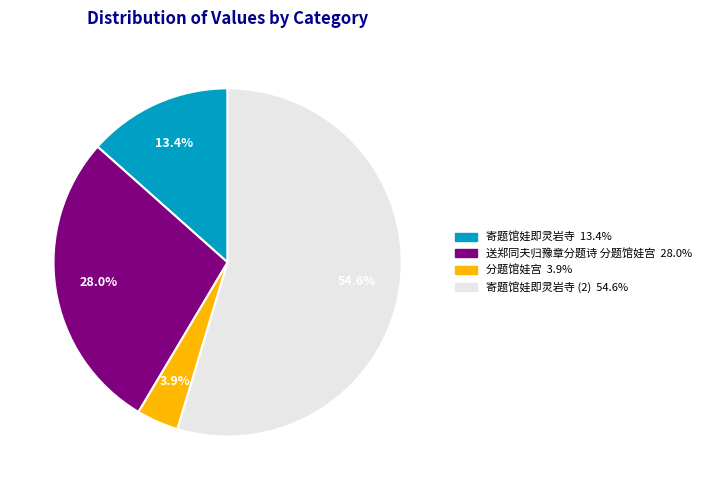

Is there a majority slice in this chart?

Yes